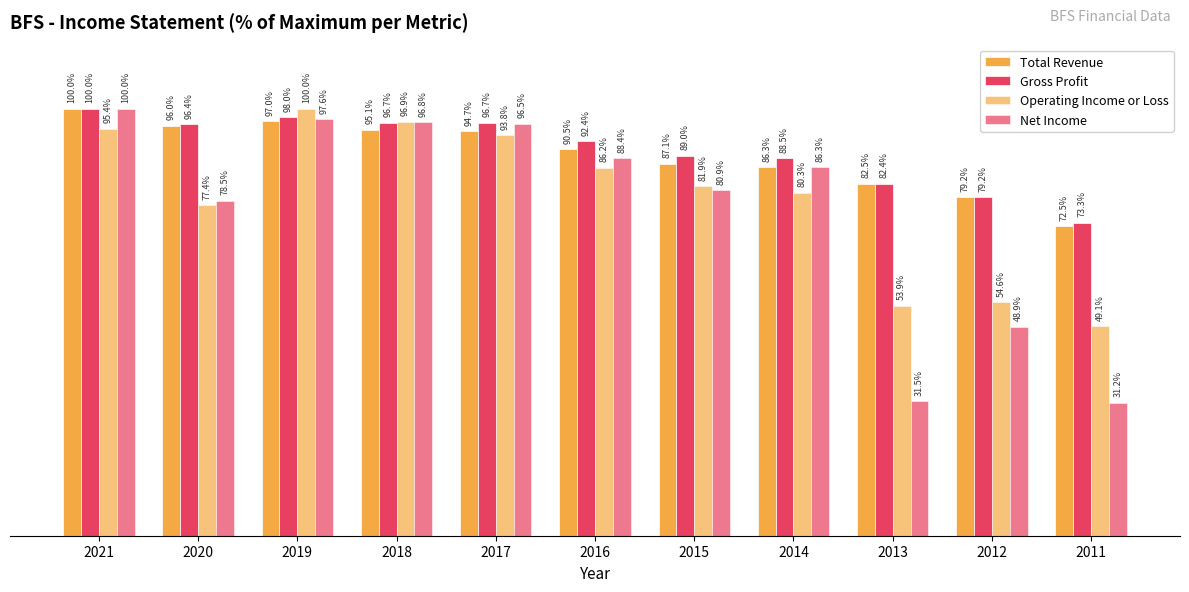

What is the difference between the Operating Income or Loss values at 2016 and 2014?

5.9